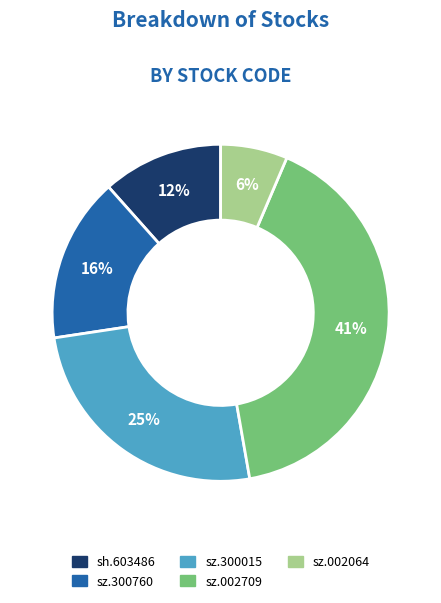

The sz.002064 slice represents 1% of the pie. True or false?

False